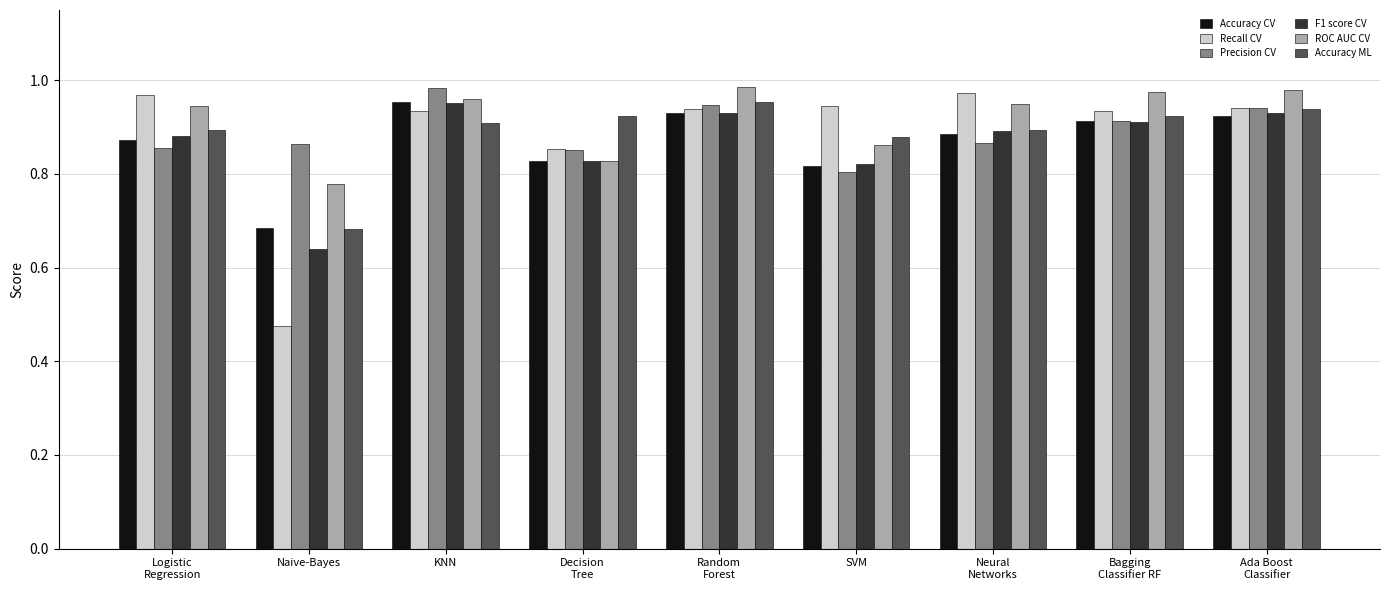

What is the label of the 6th bar from the left?

SVM